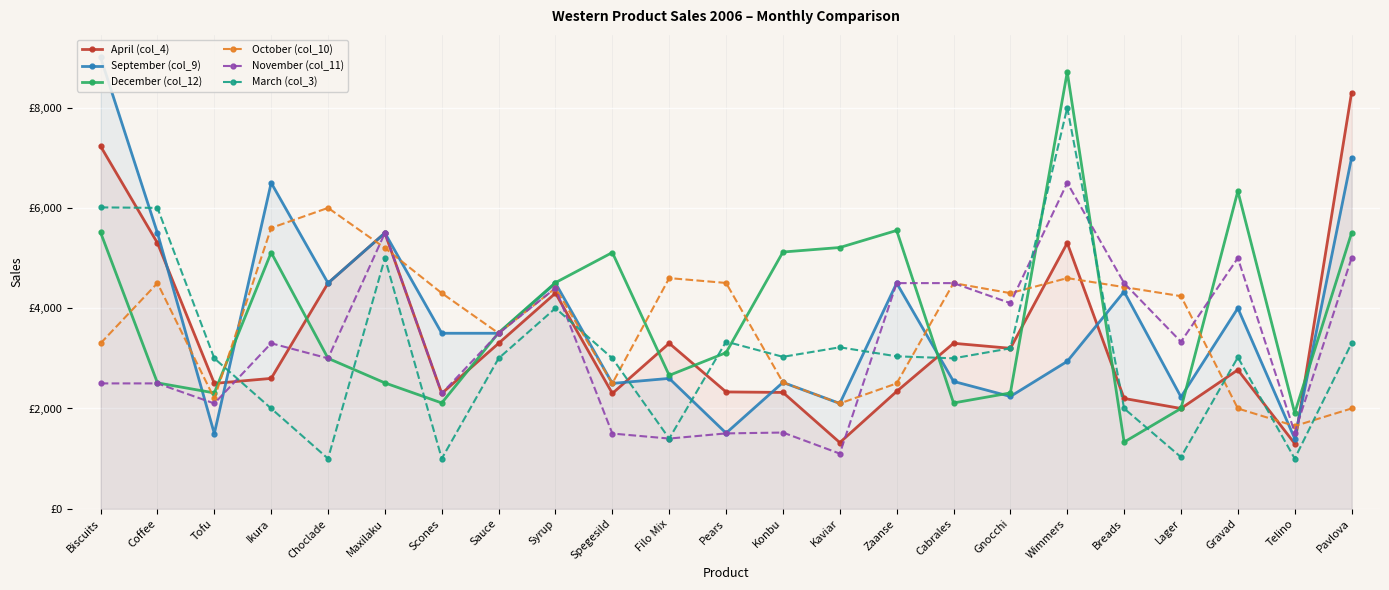

What is the average value of the September (col_9) series?

3757